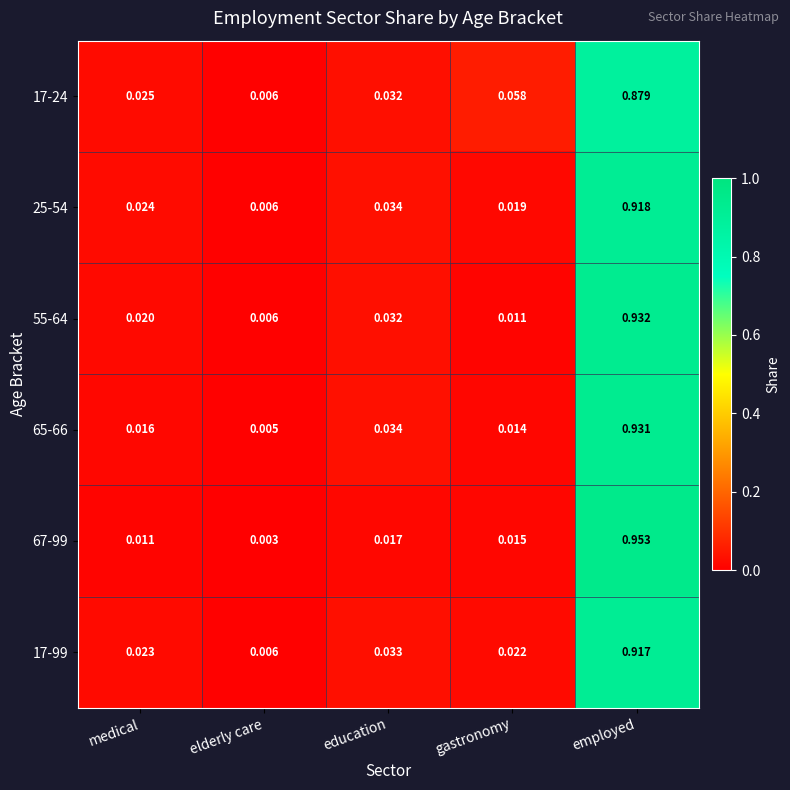

At which category is the sum across all series the highest?

employed